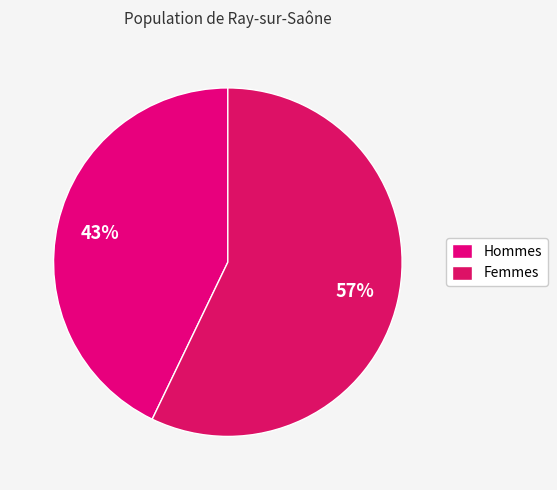

Which category has the smallest portion of the pie?

Hommes